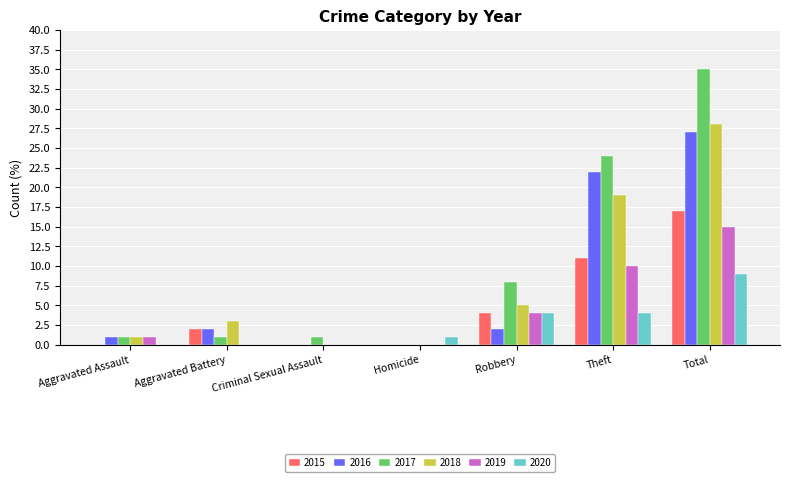

Is the value of 2016 at Criminal Sexual Assault greater than the value of 2020 at Robbery?

No